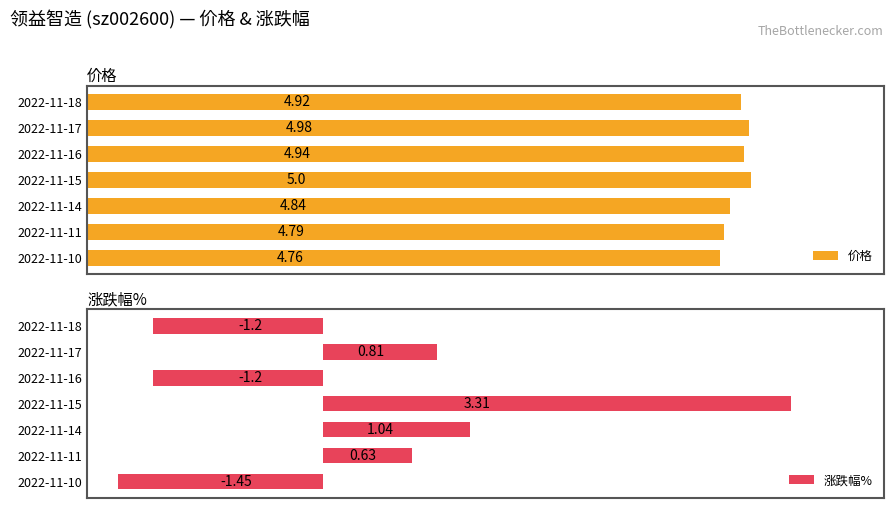

What is the difference between the maximum and minimum values in the 涨跌幅% series?

4.8